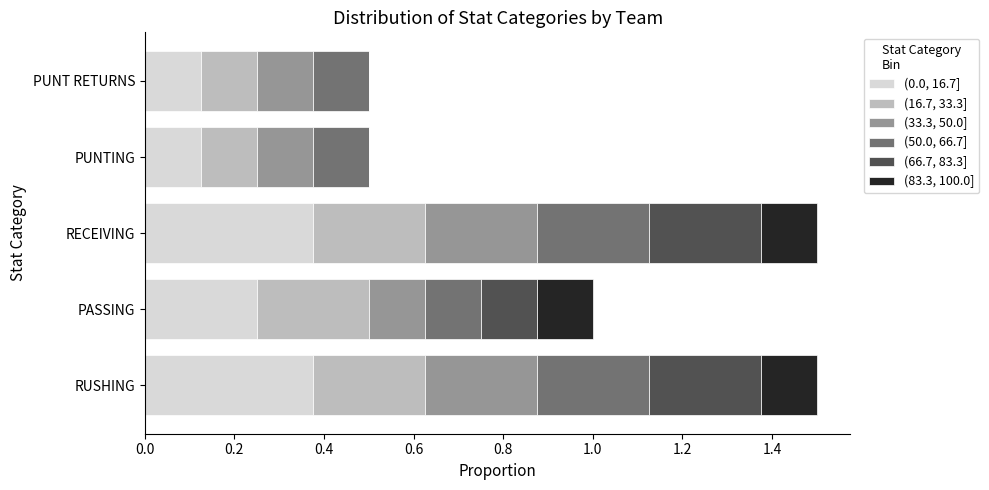

What is the total value across all series at PASSING?

1.0